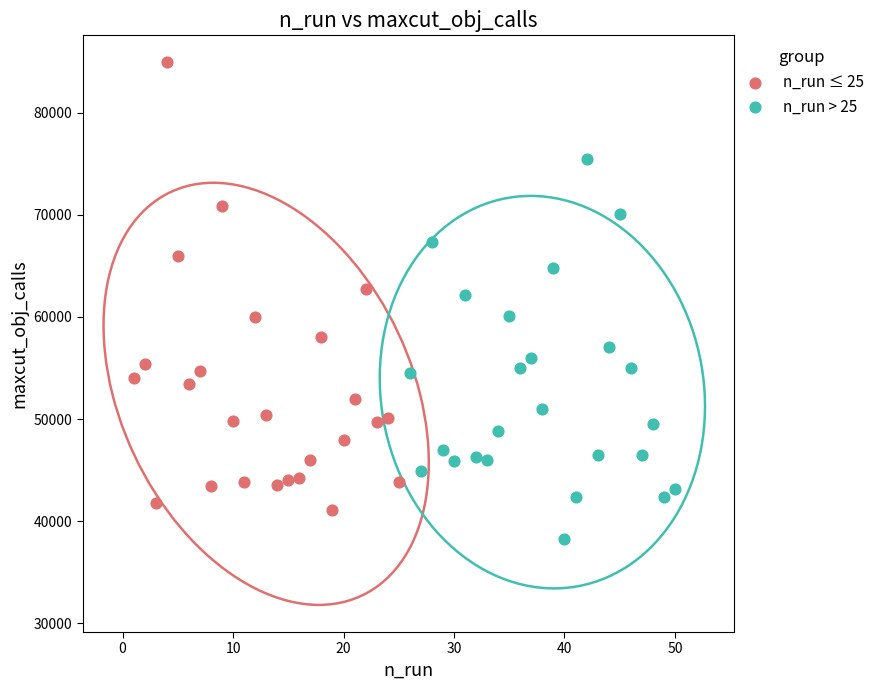

Which series reaches the minimum Y coordinate?

n_run > 25